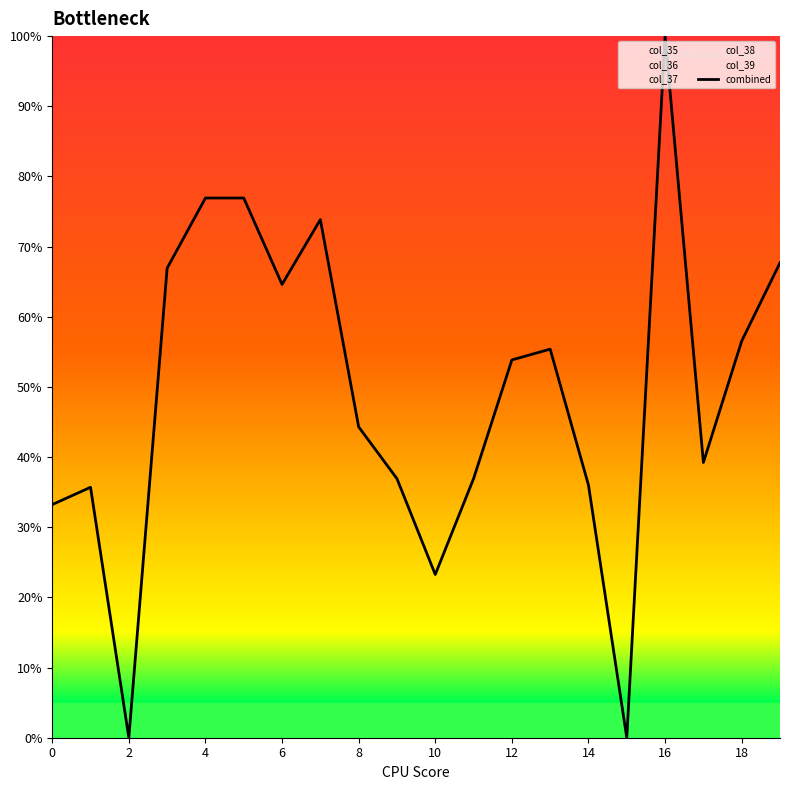

Is it true that the value at 11 is 14.9?

False